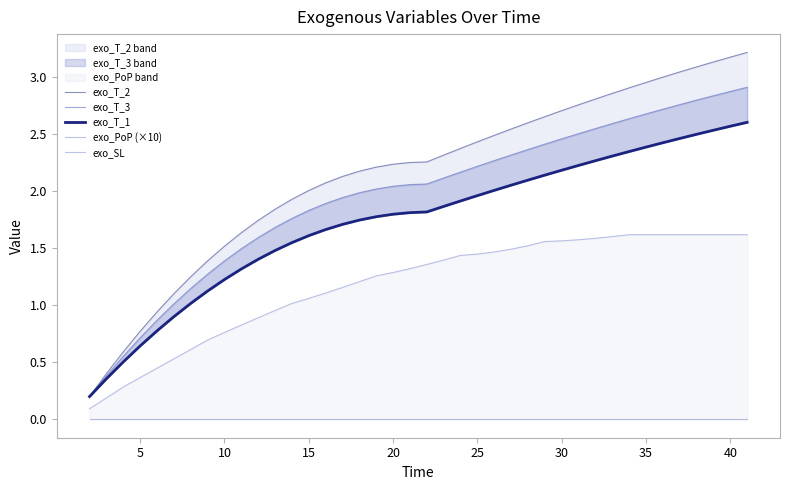

True or false: exo_T_2 and exo_SL intersect in this chart.

False